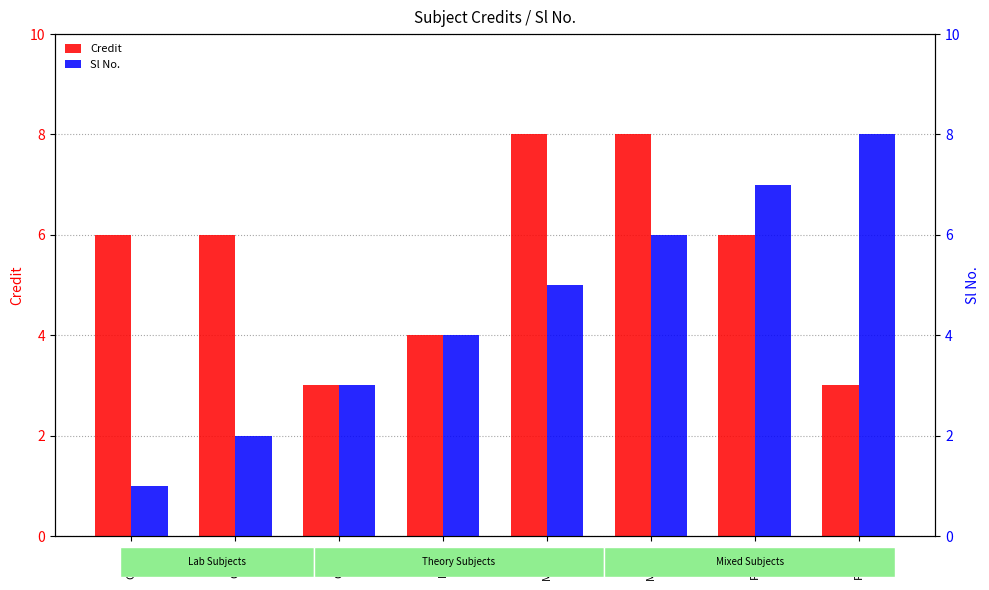

Reading left to right, transcribe all the data shown in this chart.

Credit: CH102=6	CS101=6	CS110=3	EE102=4	MA102=8	ME101=8	PH102=6	PH110=3
Sl No.: CH102=1	CS101=2	CS110=3	EE102=4	MA102=5	ME101=6	PH102=7	PH110=8